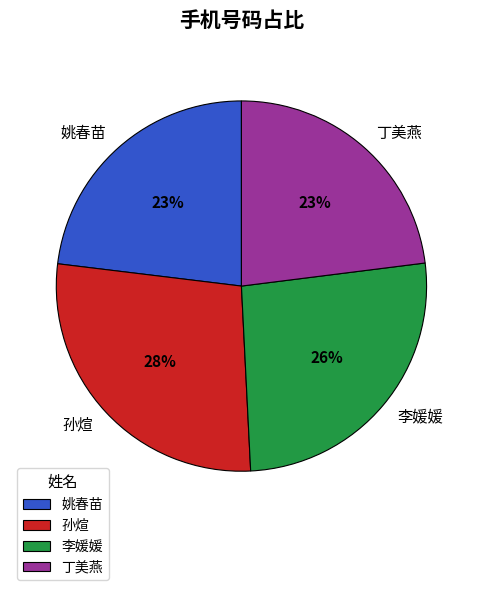

To the nearest percent, what is the difference between the 姚春苗 and 孙煊 slice percentages?

5%